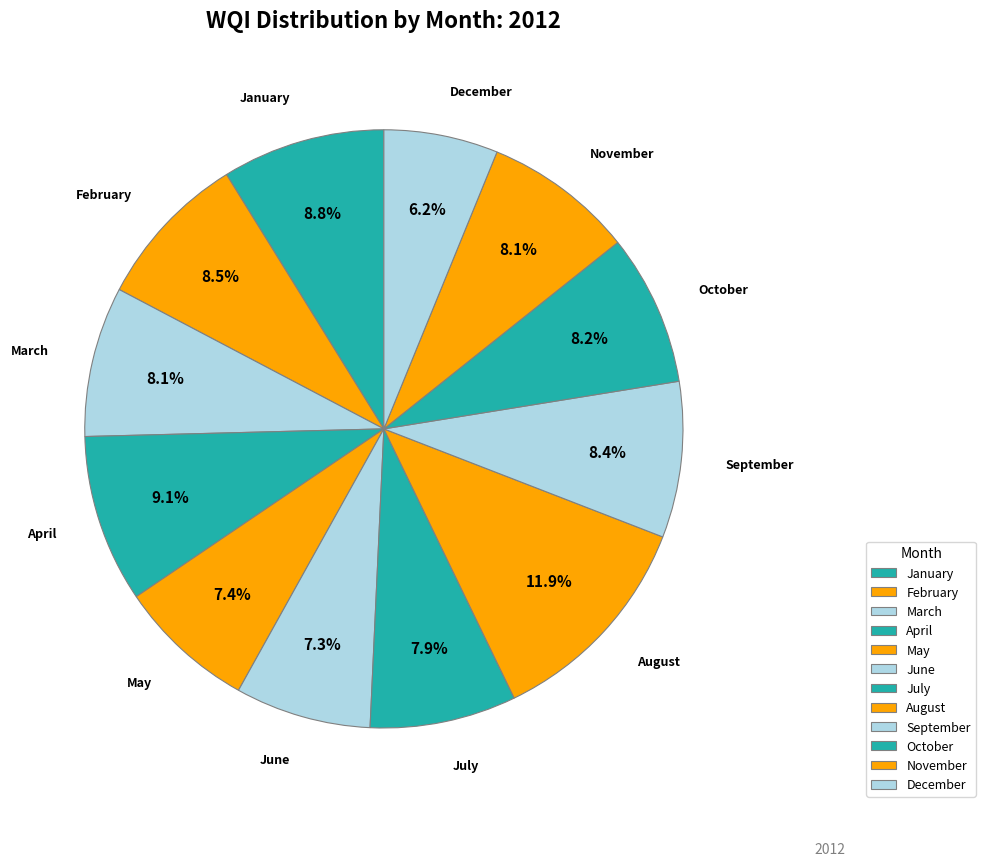

Does any single category account for the majority?

No